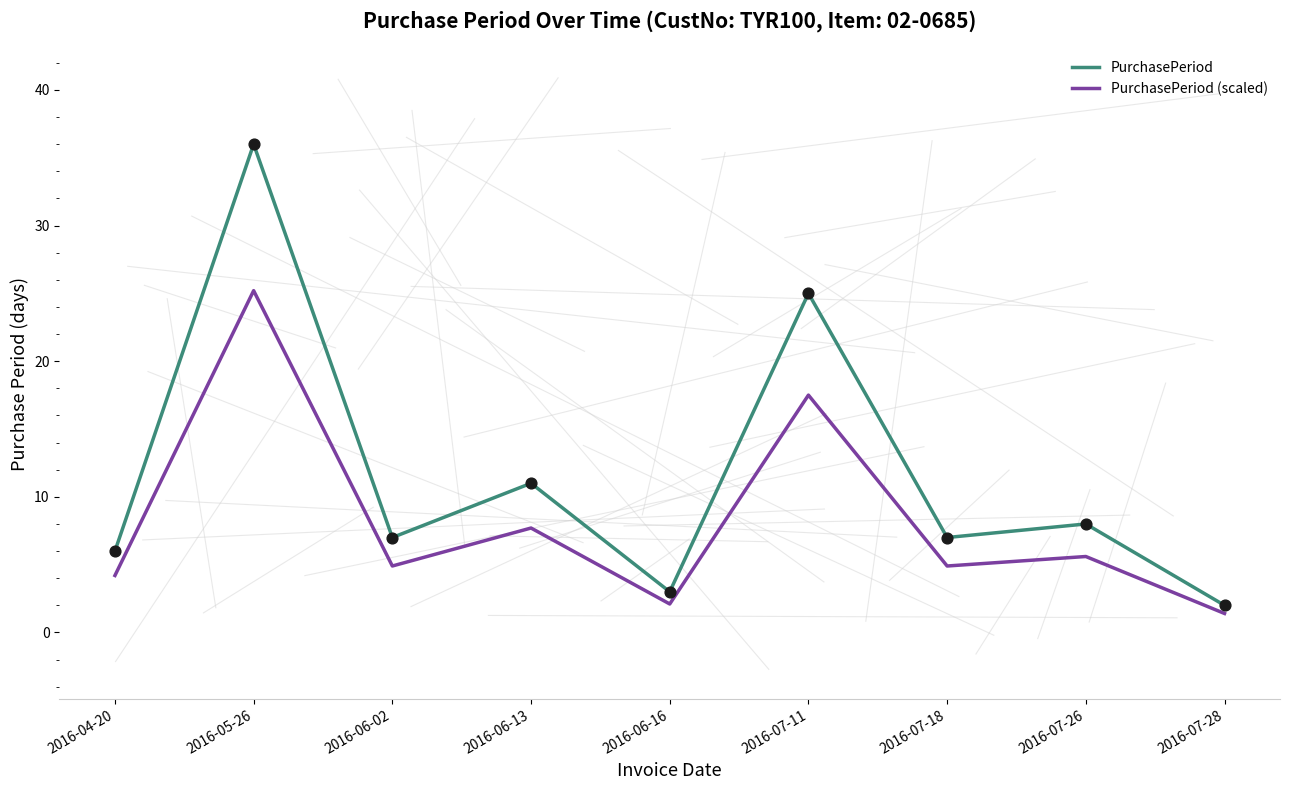

What is the spread (max minus min) of values at 2016-07-11?

7.5